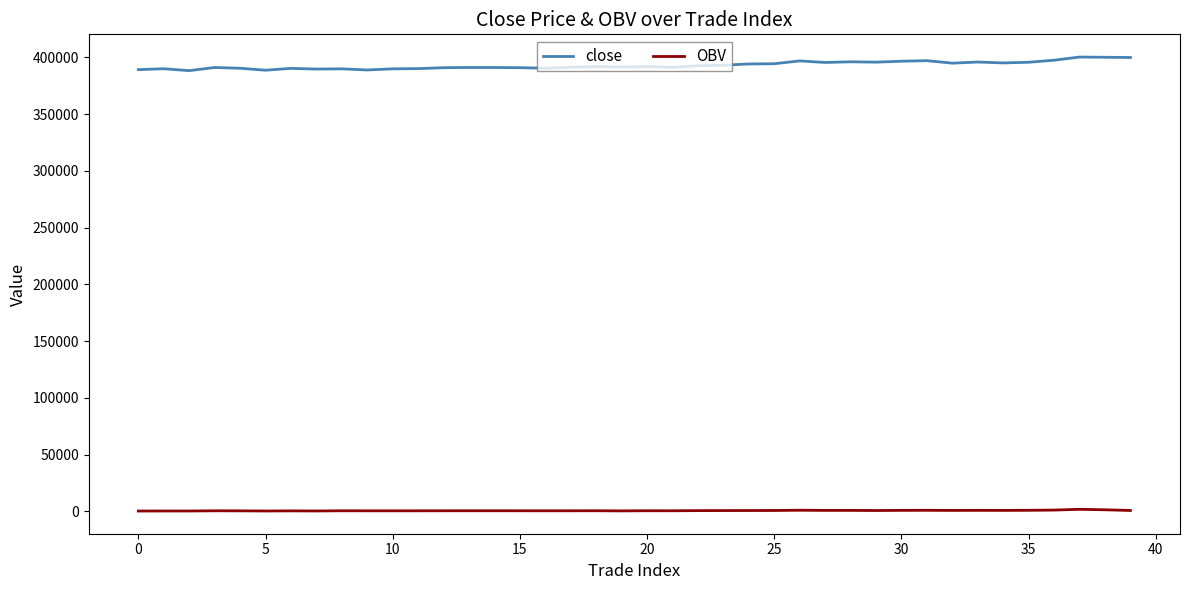

Which series has the largest range (max minus min)?

close